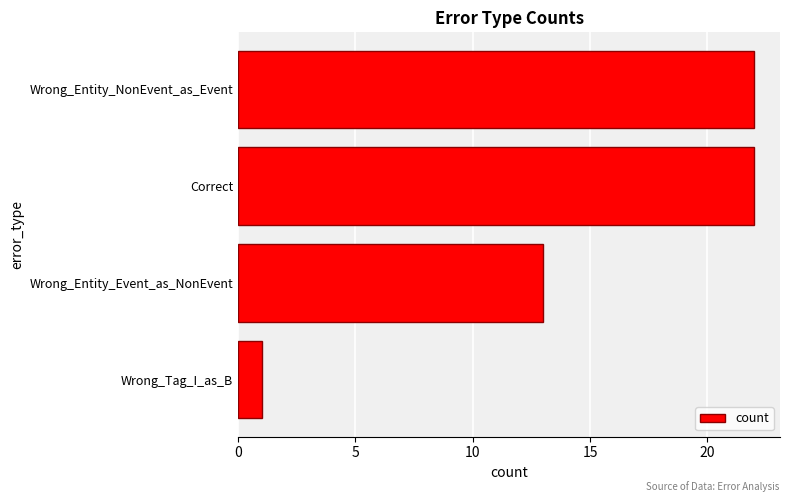

What is the change in value from Wrong_Tag_I_as_B to Wrong_Entity_NonEvent_as_Event?

+21